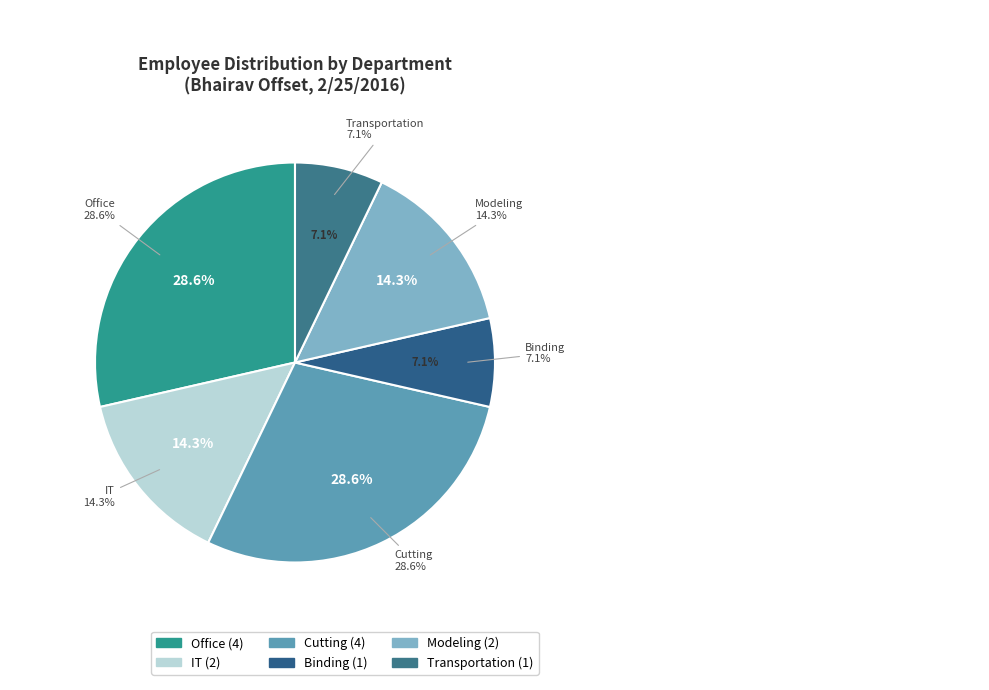

Which category has the biggest portion of the pie?

Office